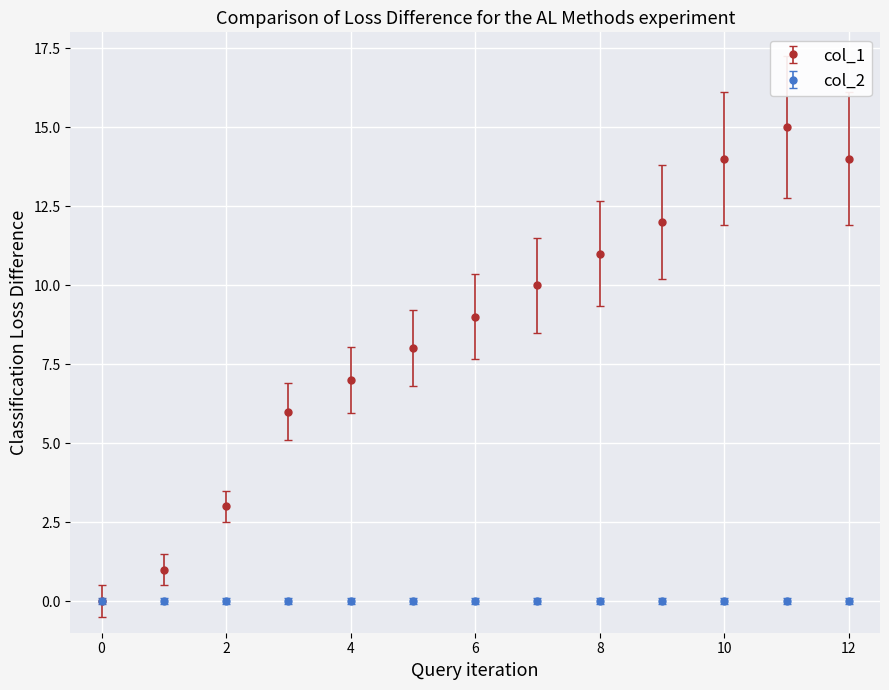

True or false: col_1 has more than 0 points higher than both neighbors.

True